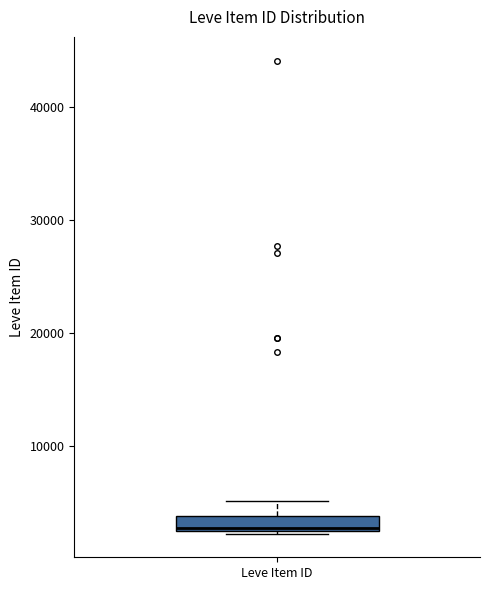

Where is the lower edge of the box for Leve Item ID on the y-axis? The values are not printed on the chart, so give them approximately, as read against the axis.

2000